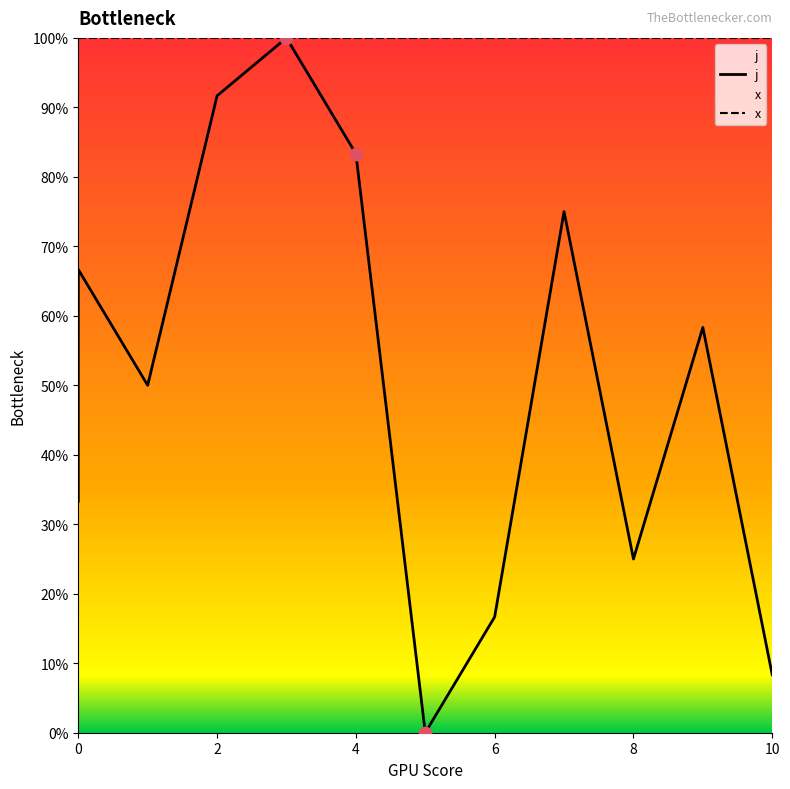

Which has a higher value, 6 or 8?

8